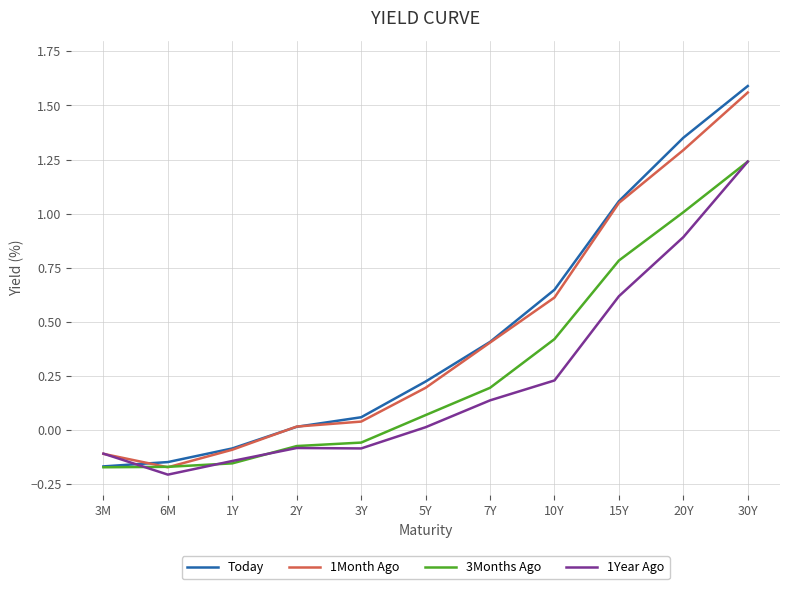

What is the total value across all series at 3M?

-0.6